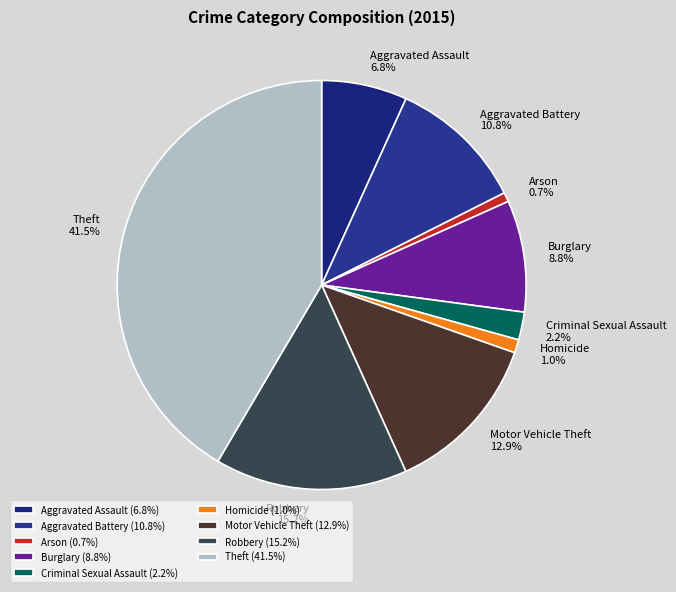

How many segments does this pie chart have?

9